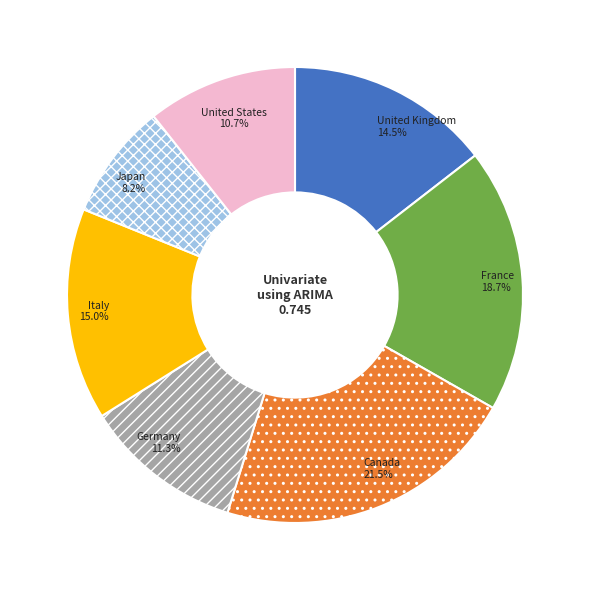

Rank the categories by value from highest to lowest.

Canada, France, Italy, United Kingdom, Germany, United States, Japan